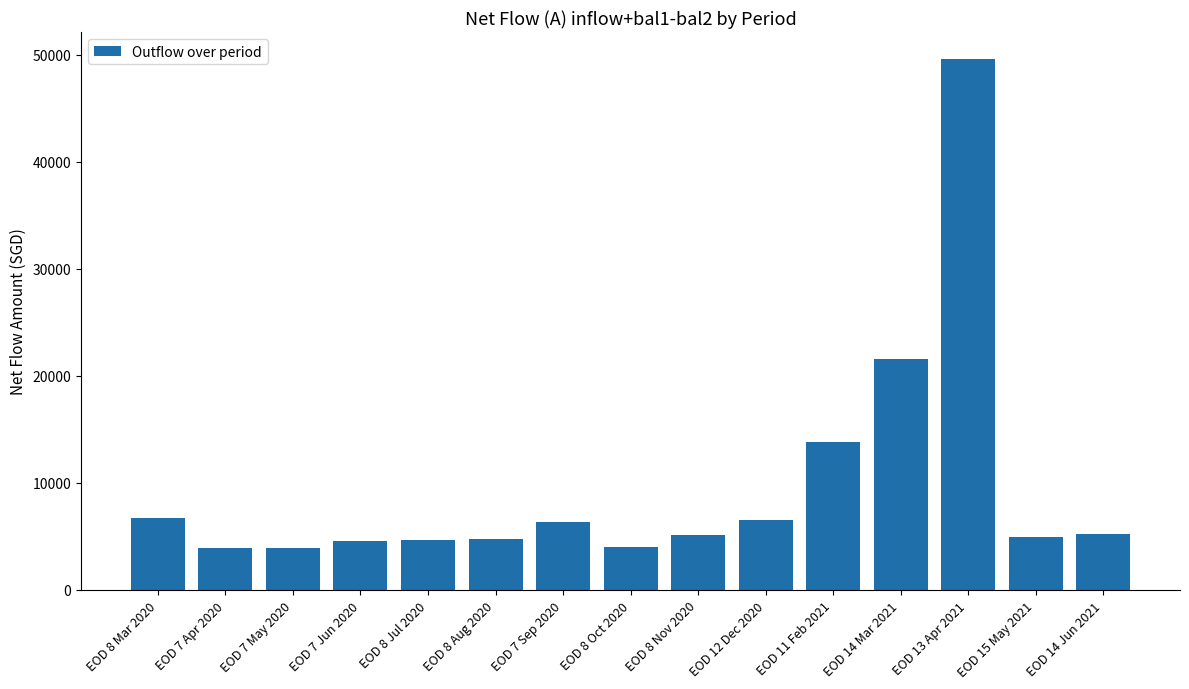

How many categories are shown in the chart?

15